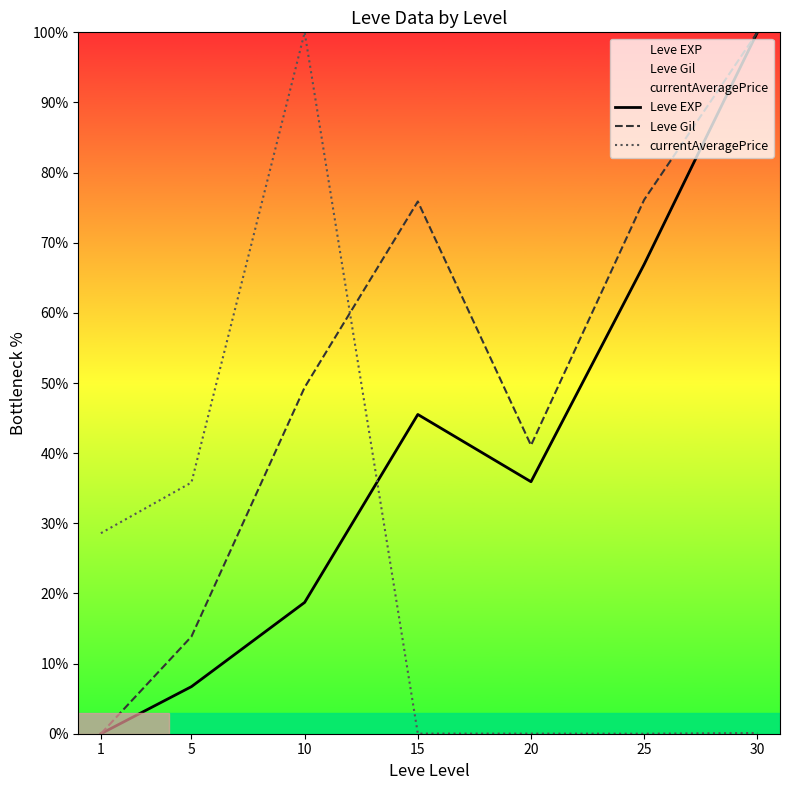

How many times do currentAveragePrice and Leve Gil cross each other?

1